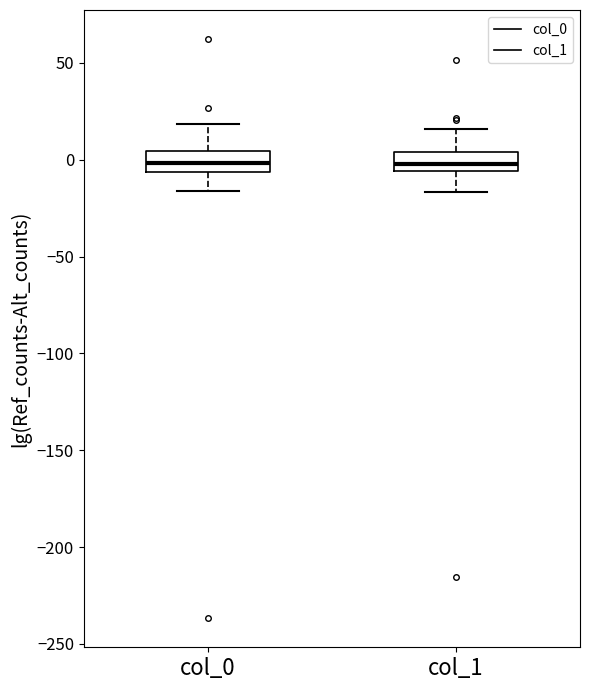

Reading left to right, read every box against the y-axis: the position of its median line, the range the box covers, and the ends of its whiskers. The values are not printed on the chart, so give them approximately, as read against the axis.

col_0: median 0, box -5 to 5, whiskers -15 to 20
col_1: median 0, box -5 to 5, whiskers -15 to 15